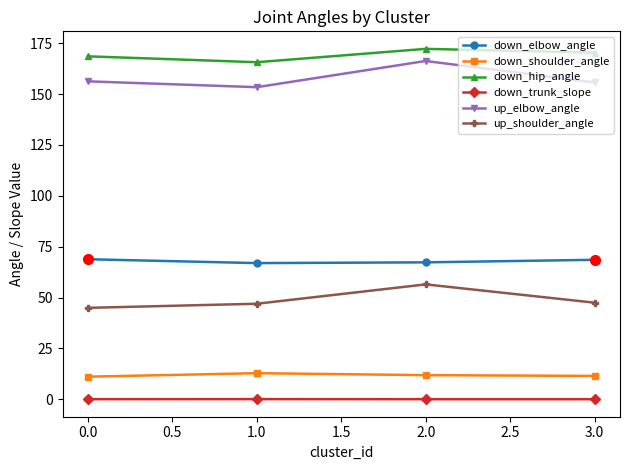

List the series in order of their peak value, highest first.

down_hip_angle, up_elbow_angle, down_elbow_angle, up_shoulder_angle, down_shoulder_angle, down_trunk_slope